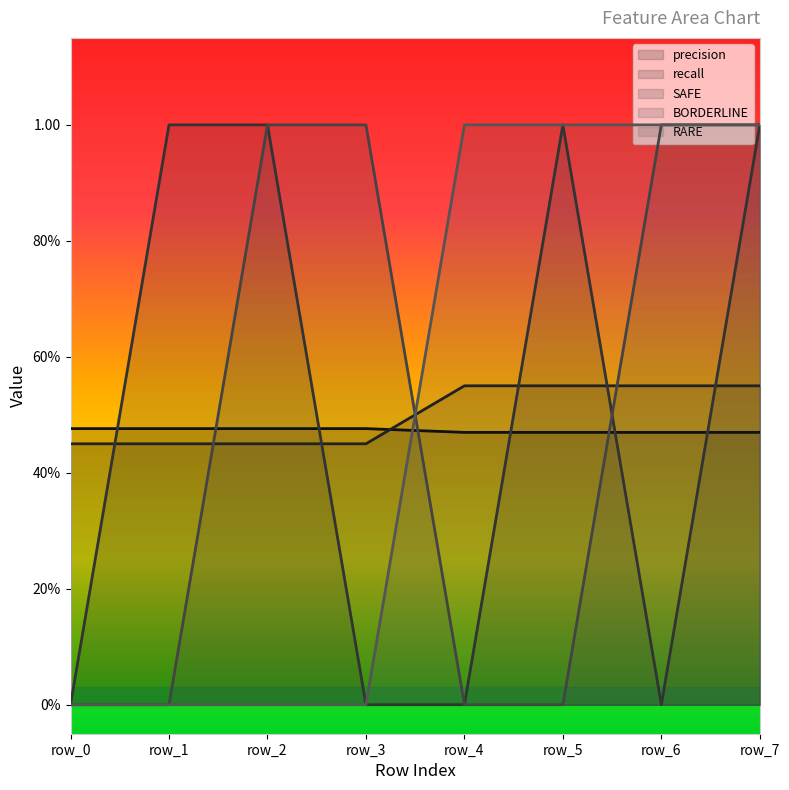

Reading left to right, list all the values displayed in this chart.

precision: 0.5	0.5	0.5	0.5	0.5	0.5	0.5	0.5
recall: 0.5	0.5	0.5	0.5	0.6	0.6	0.6	0.6
SAFE: 0.0	1.0	1.0	0.0	0.0	1.0	0.0	1.0
BORDERLINE: 0.0	0.0	1.0	1.0	0.0	0.0	1.0	1.0
RARE: 0.0	0.0	0.0	0.0	1.0	1.0	1.0	1.0